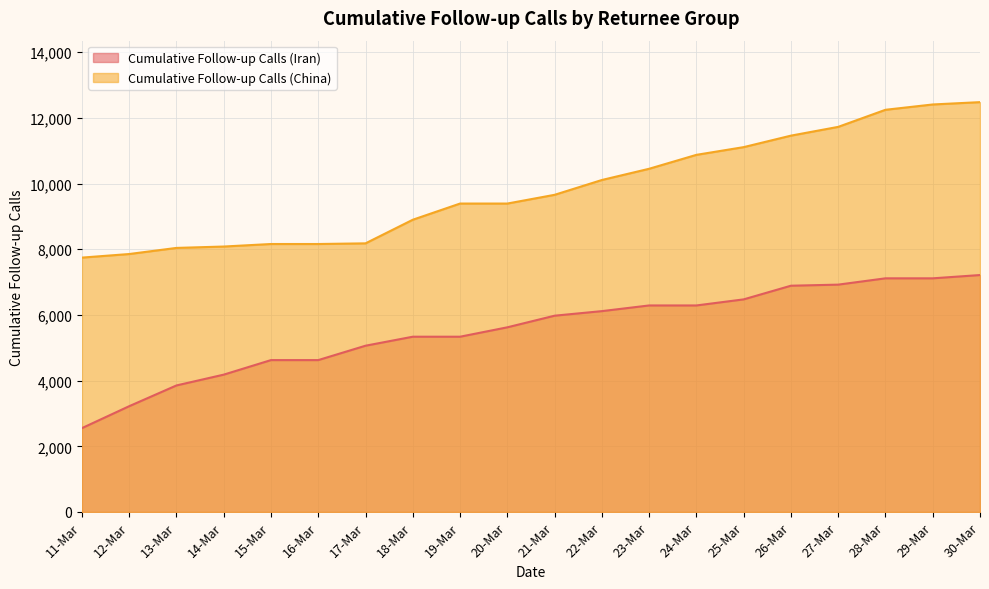

What is the value of the Cumulative Follow-up Calls (Iran) point at the 10th from the left?

5623